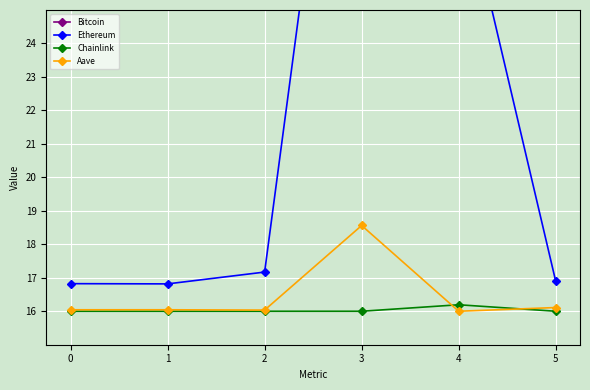

What is the sum of the Aave values at 3 and 5?

34.7